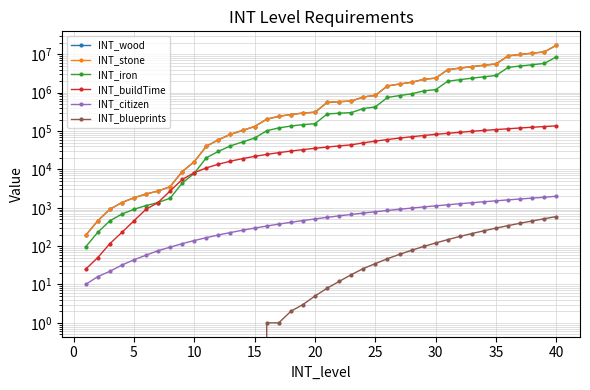

At 20, list the series in order from smallest to largest.

INT_blueprints, INT_citizen, INT_buildTime, INT_iron, INT_wood, INT_stone